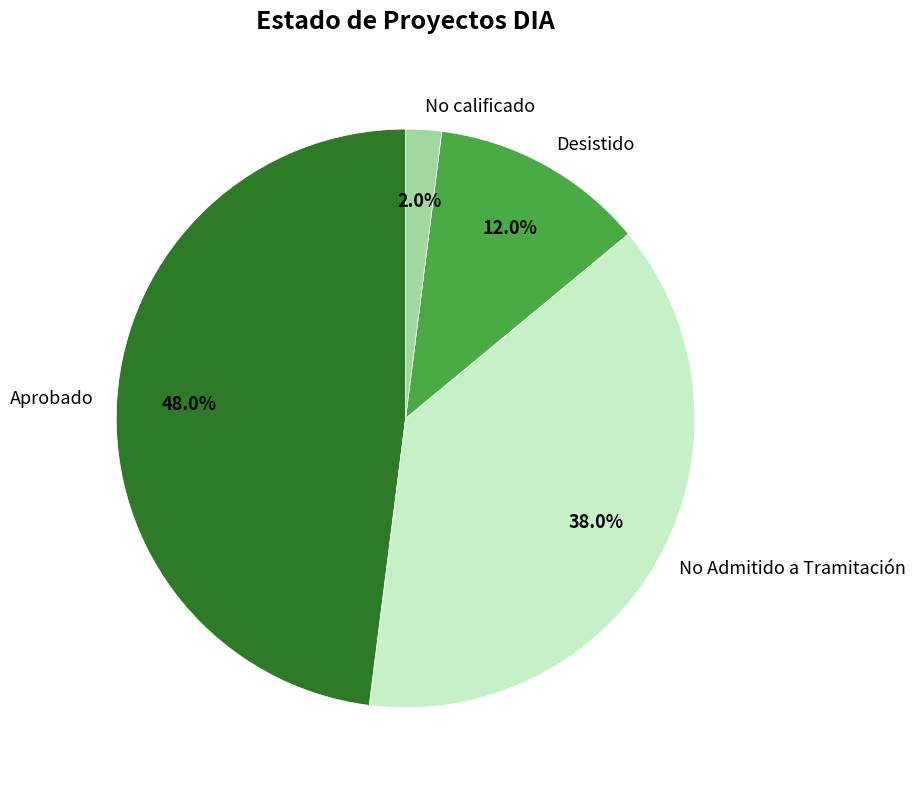

Which has a higher value, Desistido or No calificado?

Desistido